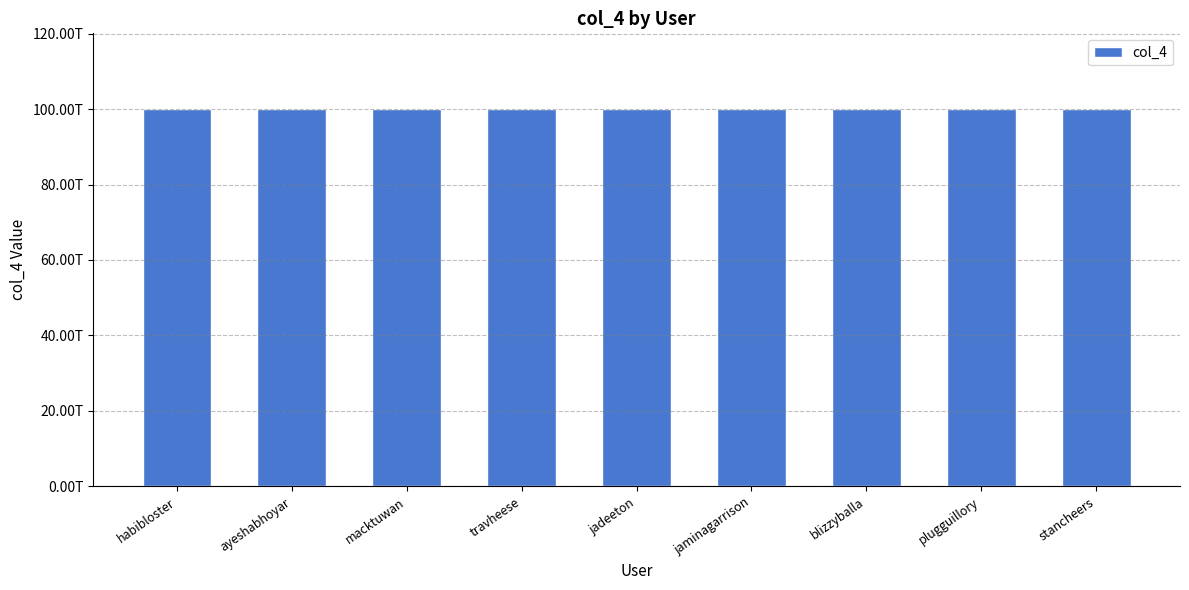

Are the bars horizontal?

No